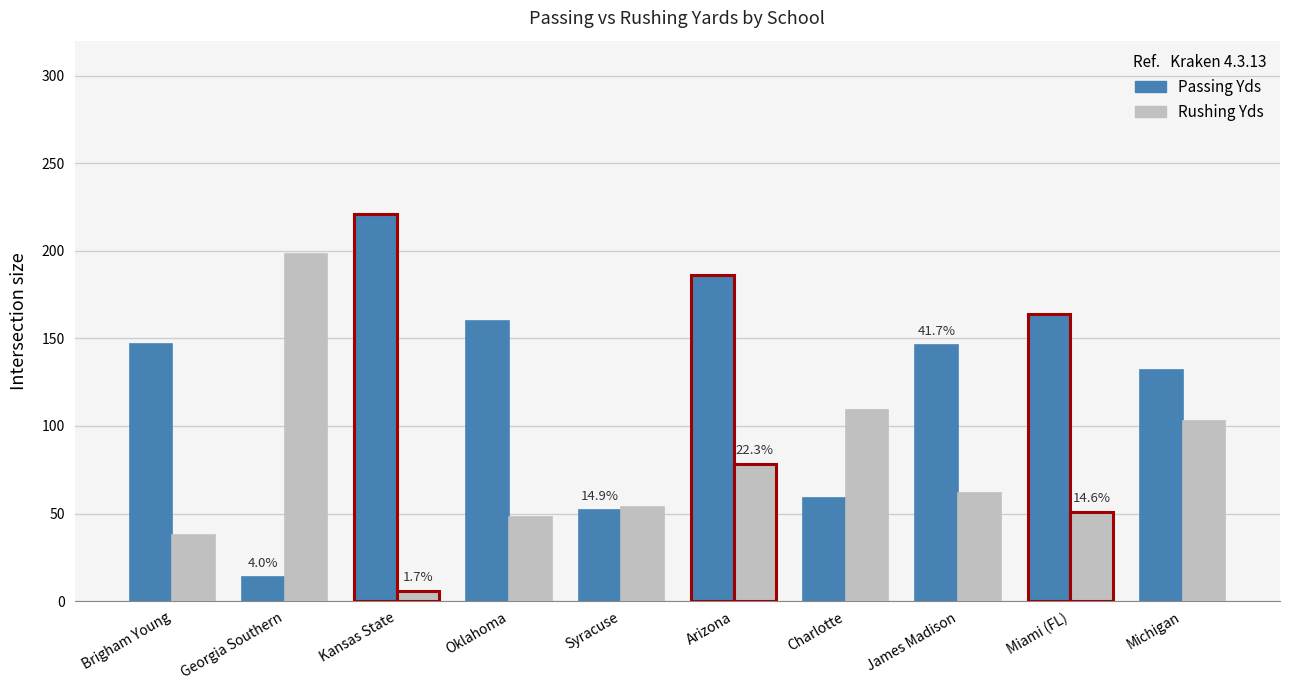

Which series has the largest total across all categories?

Passing Yds